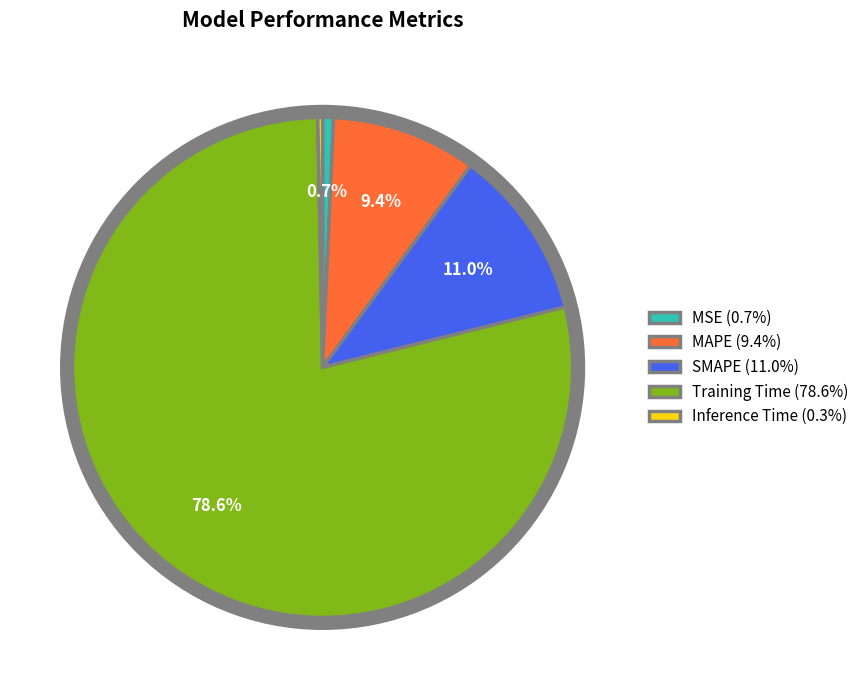

To the nearest percent, what portion does Training Time represent?

79%